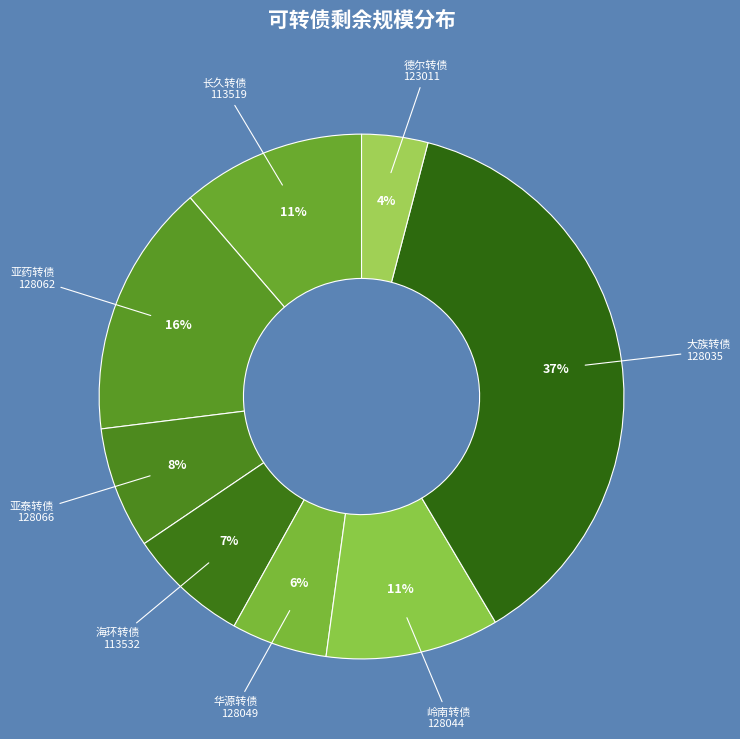

Count the number of slices in the pie.

8